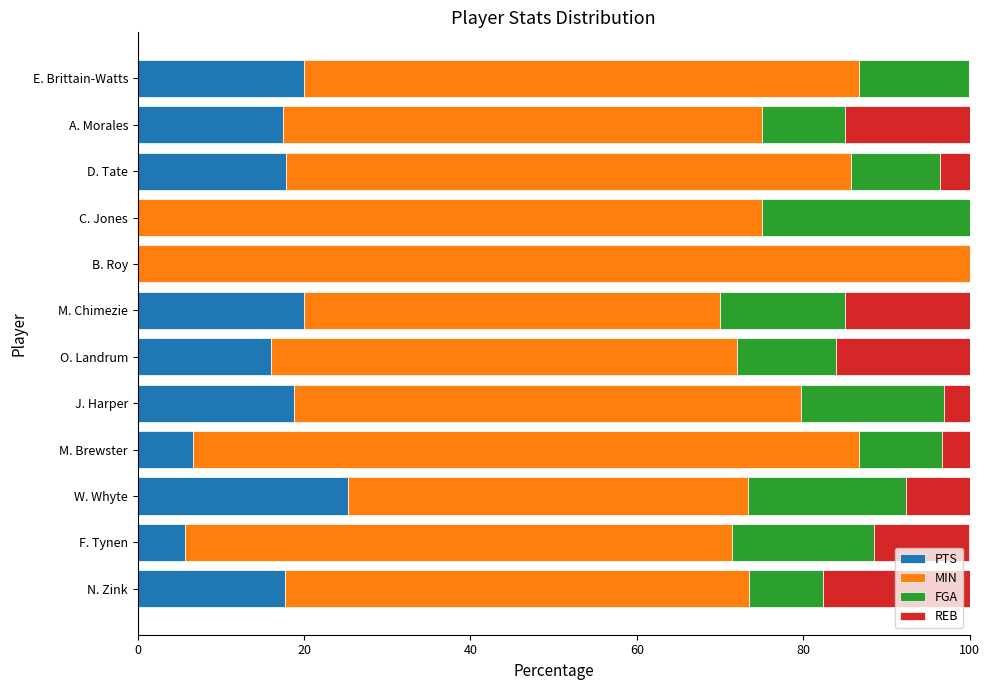

What is the highest value of the PTS series?

25.3